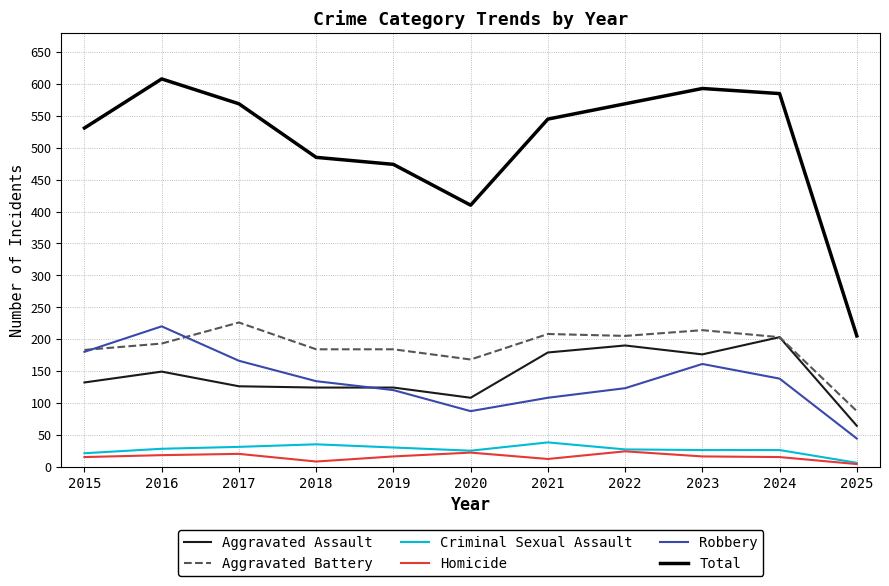

What is the greatest value displayed?

608